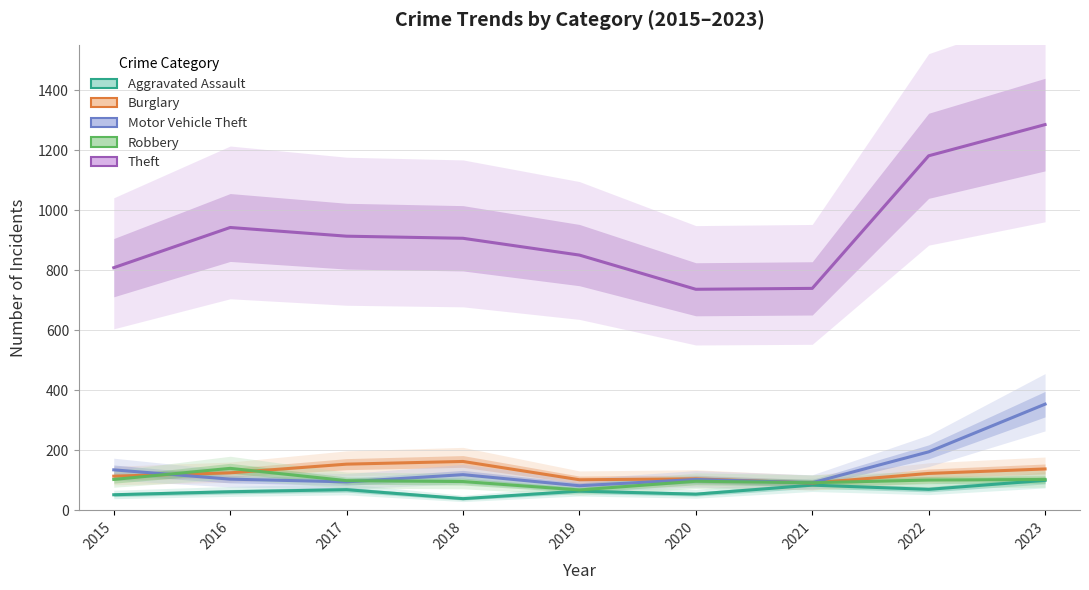

How many categories are shown in the chart?

9